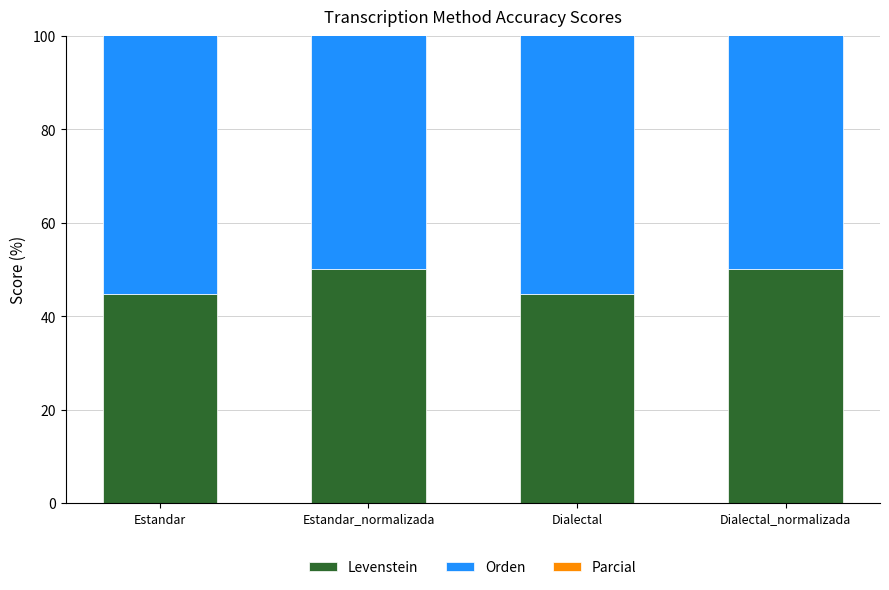

Which label corresponds to the largest value in the chart?

Estandar_normalizada